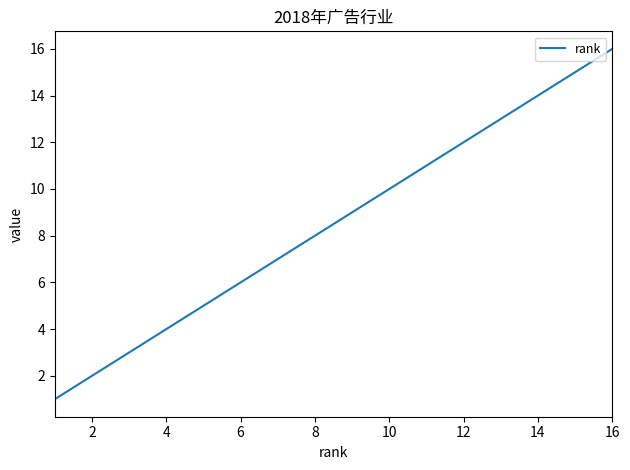

Does the chart have visible grid lines?

No